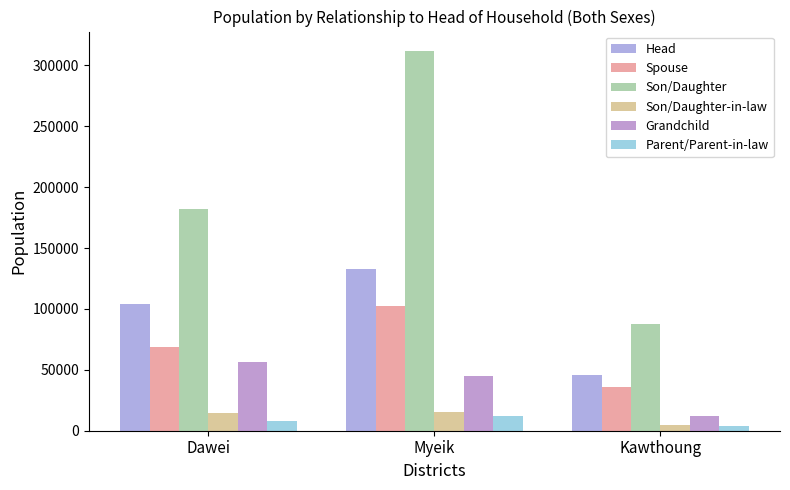

Which series has the largest range (max minus min)?

Son/Daughter